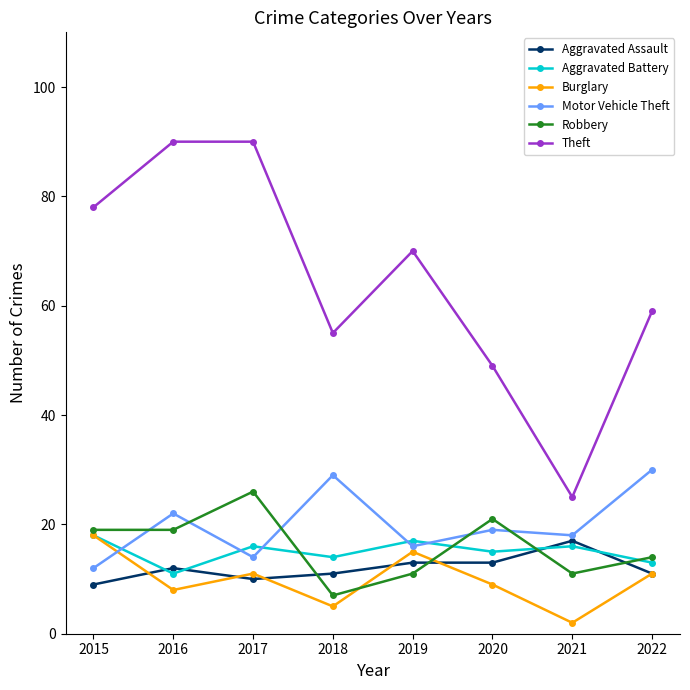

What is the maximum value shown in the chart?

90